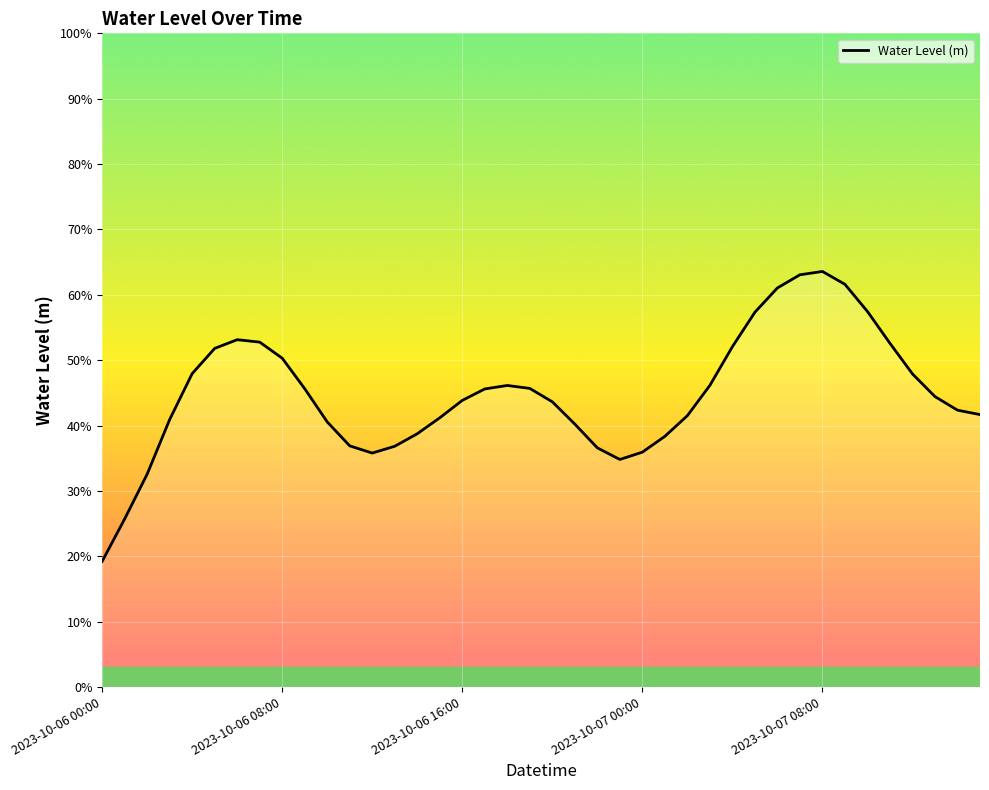

How many lines are shown in the chart?

1